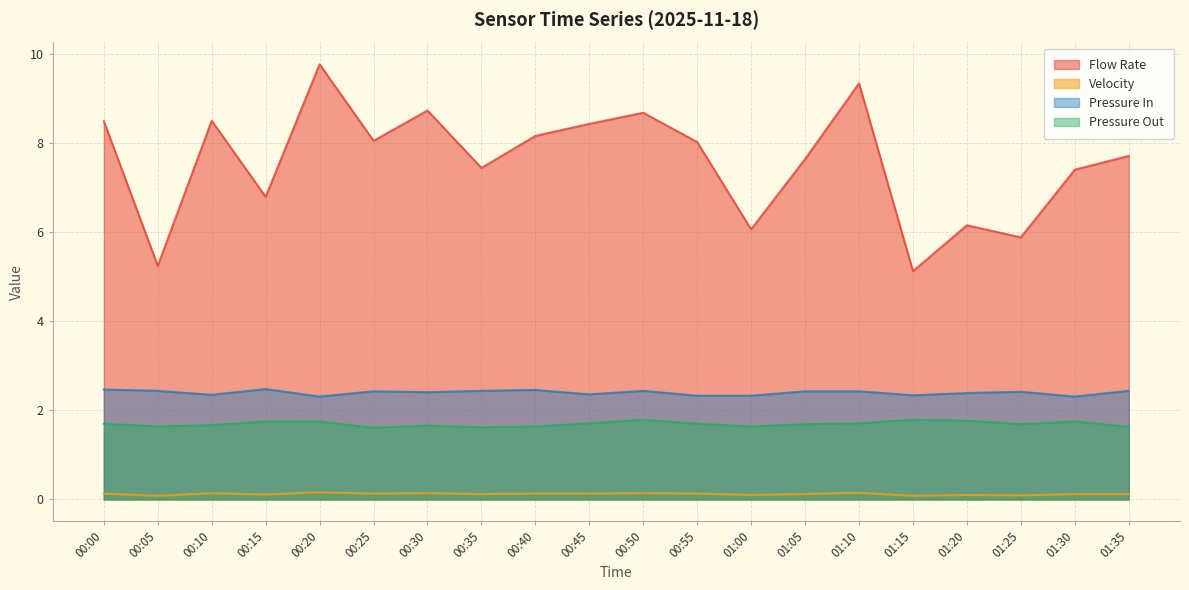

True or false: Pressure Out and Pressure In intersect in this chart.

False